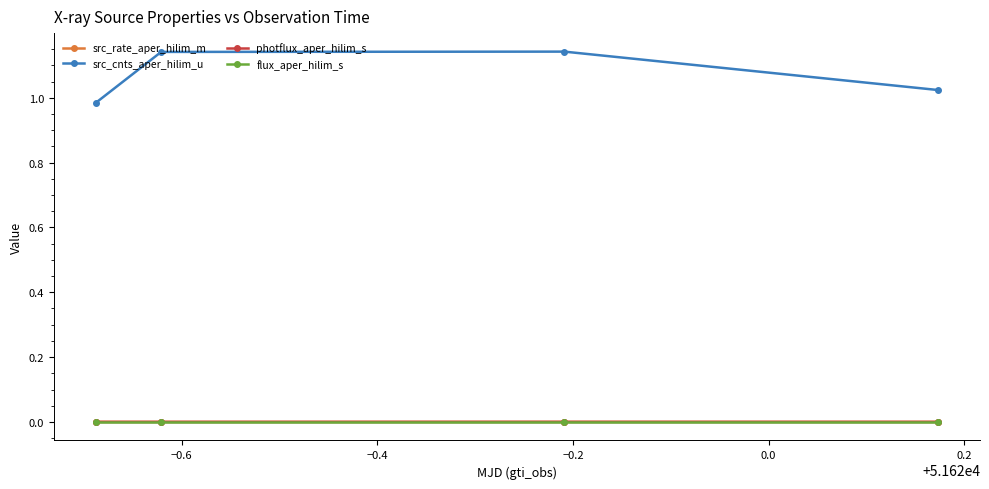

True or false: src_rate_aper_hilim_m has more than 1 interior local peaks.

False